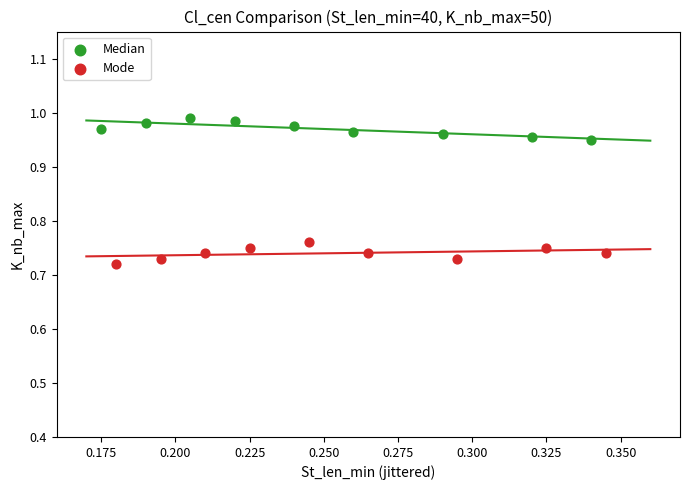

Which series contains the highest Y value?

Median